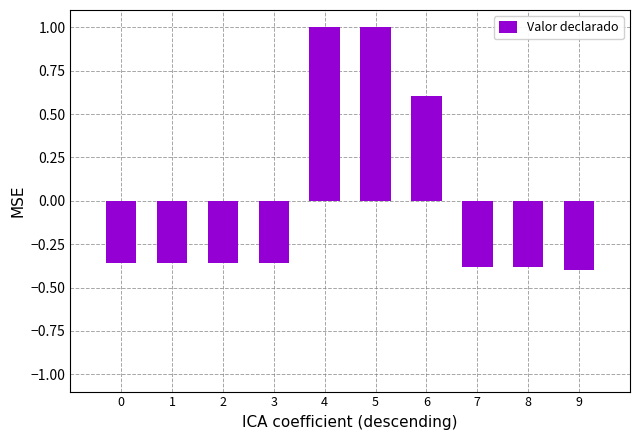

Count the number of values greater than 0.

3